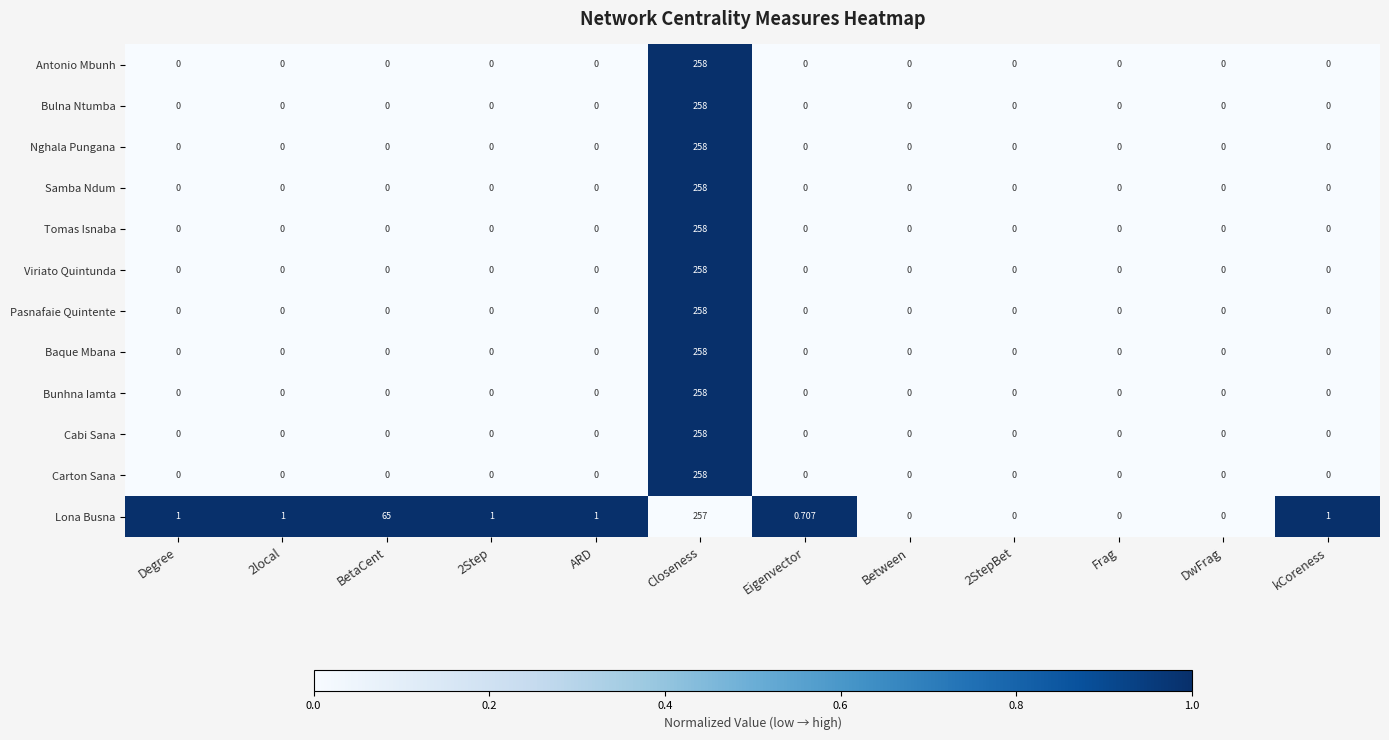

Between Eigenvector and Between, which series saw the biggest shift?

Lona Busna